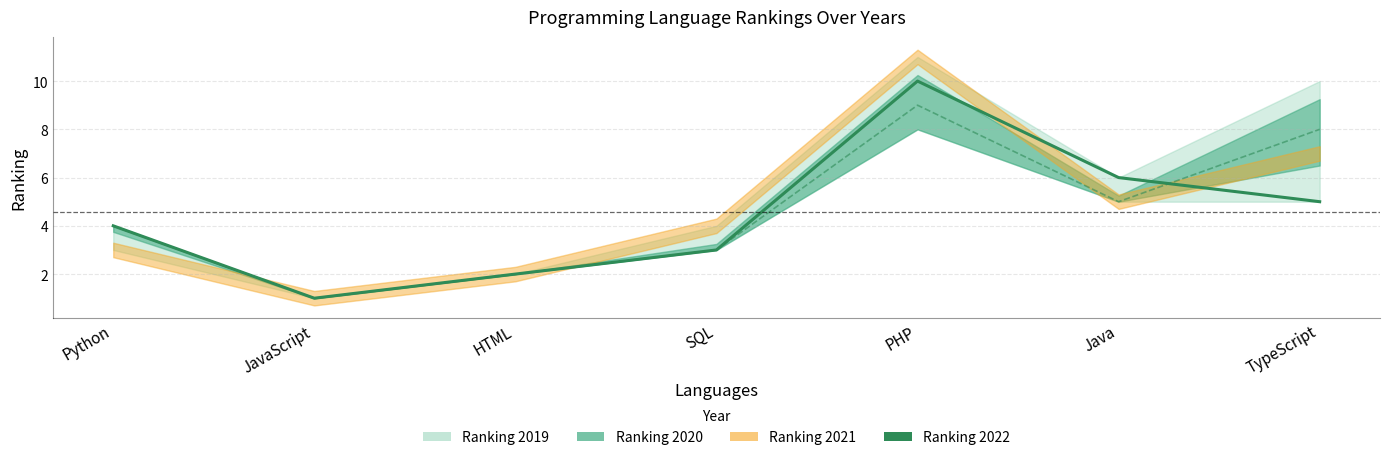

Rank the categories by value from lowest to highest.

JavaScript, HTML, SQL, Python, TypeScript, Java, PHP